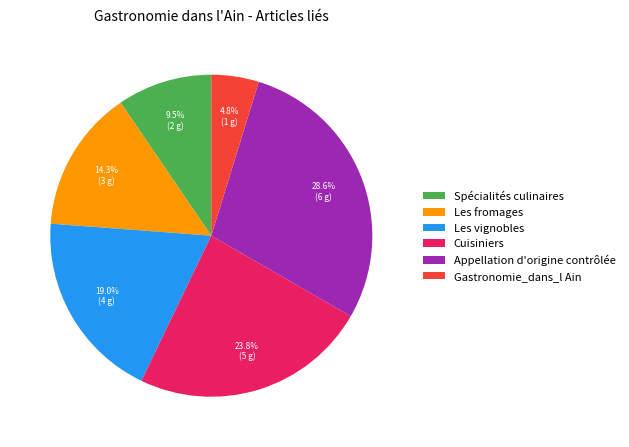

Rank the categories by value from lowest to highest.

Gastronomie_dans_l Ain, Spécialités culinaires, Les fromages, Les vignobles, Cuisiniers, Appellation d'origine contrôlée